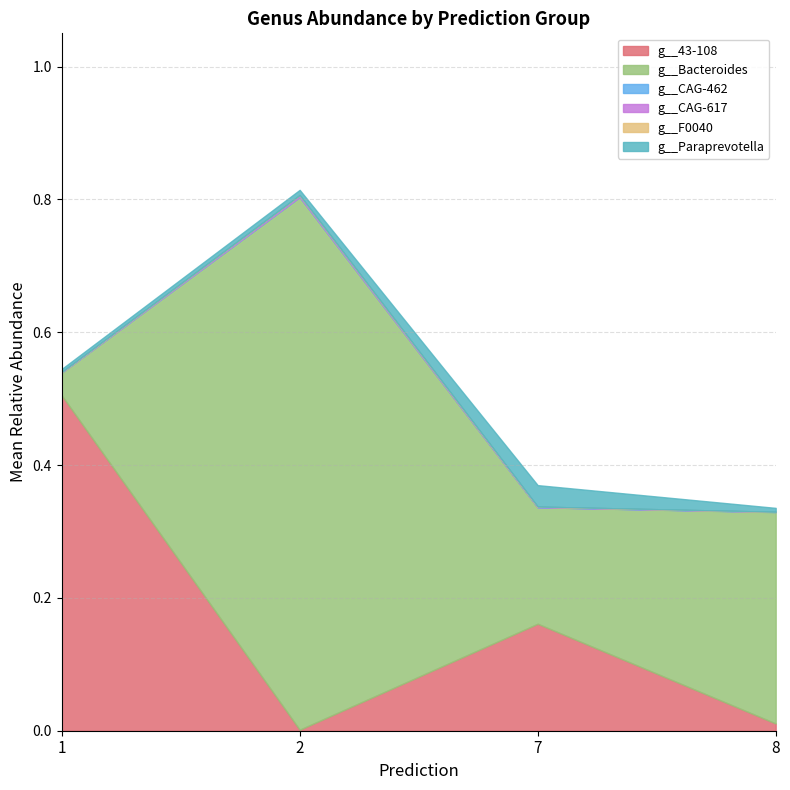

Count the number of data series in this chart.

6